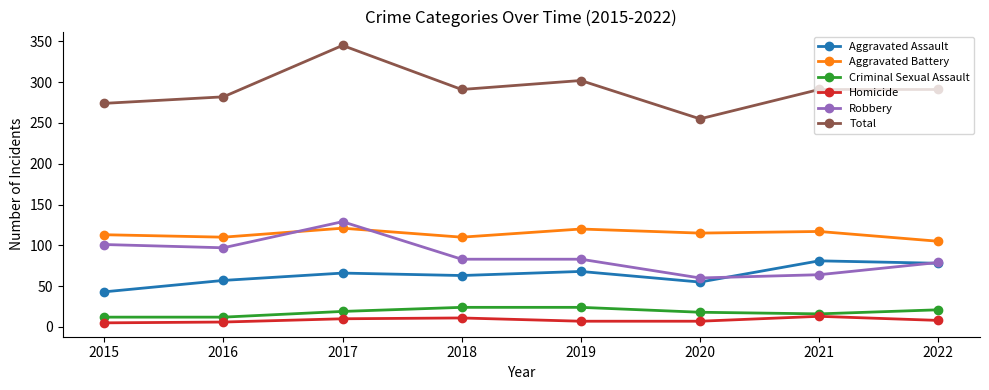

What are all the series names shown in the legend?

Aggravated Assault, Aggravated Battery, Criminal Sexual Assault, Homicide, Robbery, Total